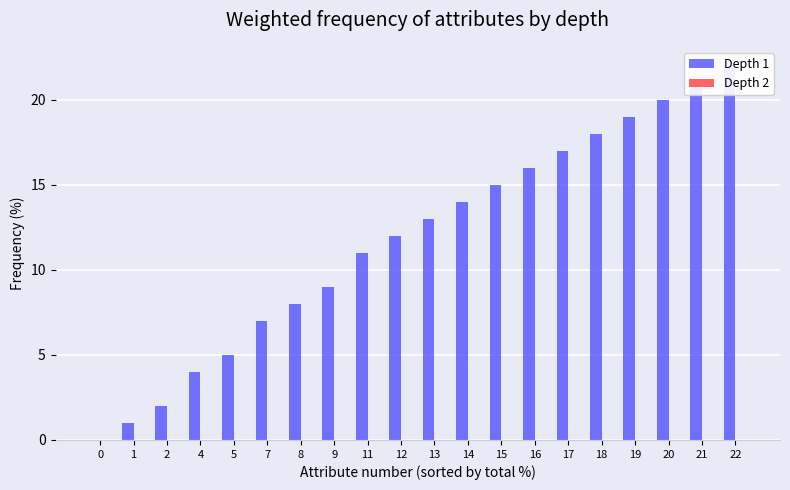

List the series in order of their peak value, highest first.

col_1, col_2